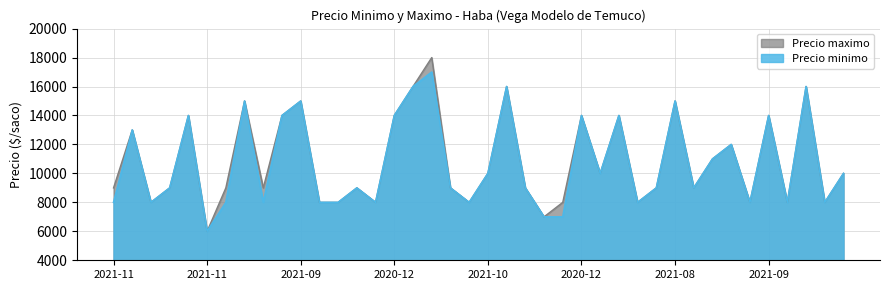

Rank the series by their average value, from highest to lowest.

Precio maximo, Precio minimo